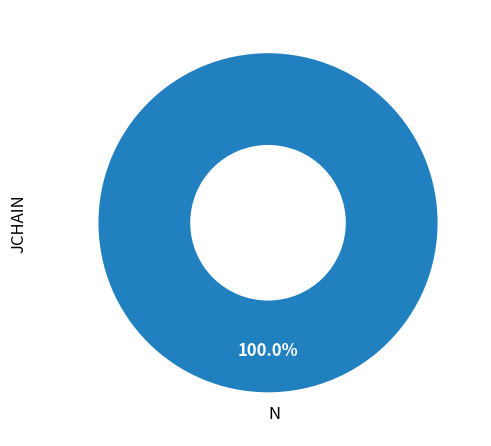

Rank the categories by value from lowest to highest.

N